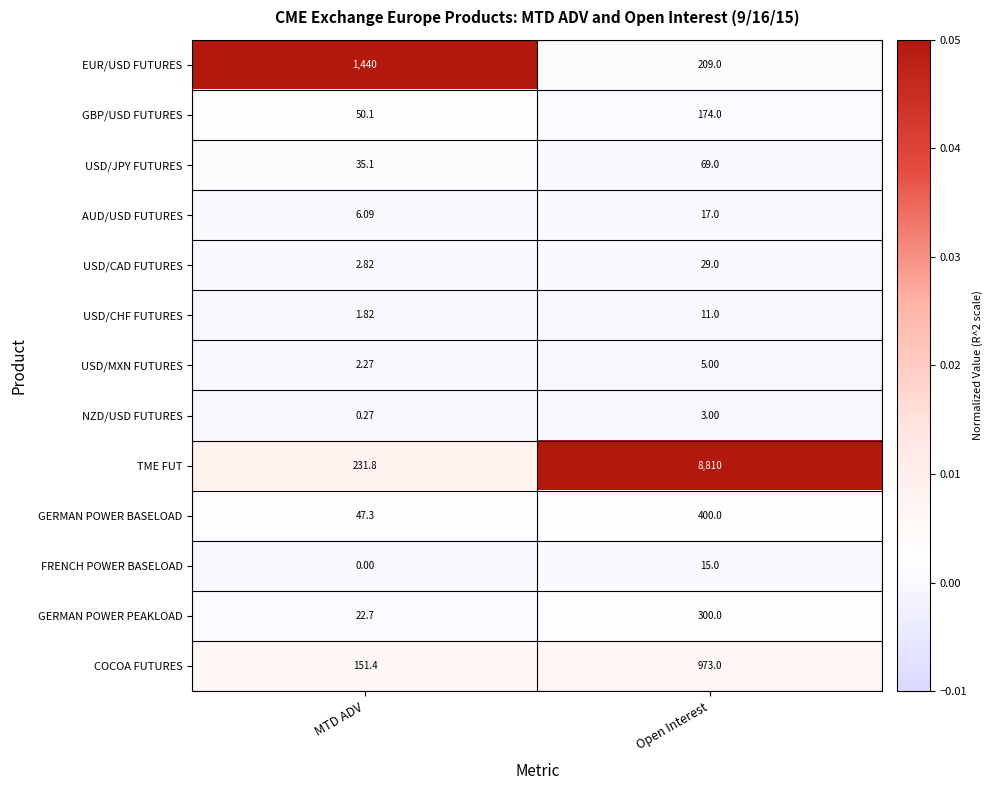

Which series has the largest range (max minus min)?

TME FUT